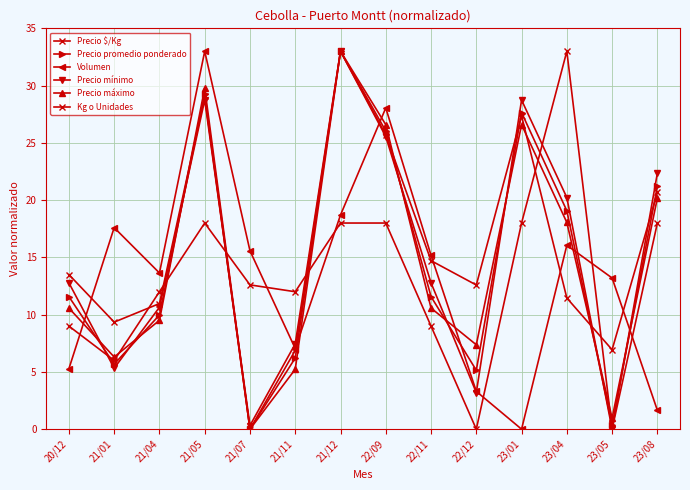

Reading left to right, transcribe all the data shown in this chart.

Precio $/Kg: 20/12=13.5	21/01=9.3	21/04=11.0	21/05=29.1	21/07=0.0	21/11=6.9	21/12=33.0	22/09=25.7	22/11=14.7	22/12=12.6	23/01=27.4	23/04=11.5	23/05=6.9	23/08=20.7
Precio promedio ponderado: 20/12=11.6	21/01=5.7	21/04=10.0	21/05=29.2	21/07=0.0	21/11=6.2	21/12=33.0	22/09=26.0	22/11=11.6	22/12=5.1	23/01=27.6	23/04=19.1	23/05=0.3	23/08=21.2
Volumen: 20/12=5.3	21/01=17.6	21/04=13.6	21/05=33.0	21/07=15.6	21/11=7.0	21/12=18.7	22/09=28.1	22/11=15.2	22/12=3.3	23/01=0.0	23/04=16.1	23/05=13.2	23/08=1.7
Precio mínimo: 20/12=12.8	21/01=5.3	21/04=10.6	21/05=28.7	21/07=0.3	21/11=7.5	21/12=33.0	22/09=25.5	22/11=12.8	22/12=3.2	23/01=28.7	23/04=20.2	23/05=0.0	23/08=22.4
Precio máximo: 20/12=10.6	21/01=6.3	21/04=9.5	21/05=29.8	21/07=0.0	21/11=5.2	21/12=33.0	22/09=26.6	22/11=10.6	22/12=7.4	23/01=26.6	23/04=18.0	23/05=1.0	23/08=20.2
Kg o Unidades: 20/12=9.0	21/01=6.0	21/04=12.0	21/05=18.0	21/07=12.6	21/11=12.0	21/12=18.0	22/09=18.0	22/11=9.0	22/12=0.0	23/01=18.0	23/04=33.0	23/05=0.0	23/08=18.0